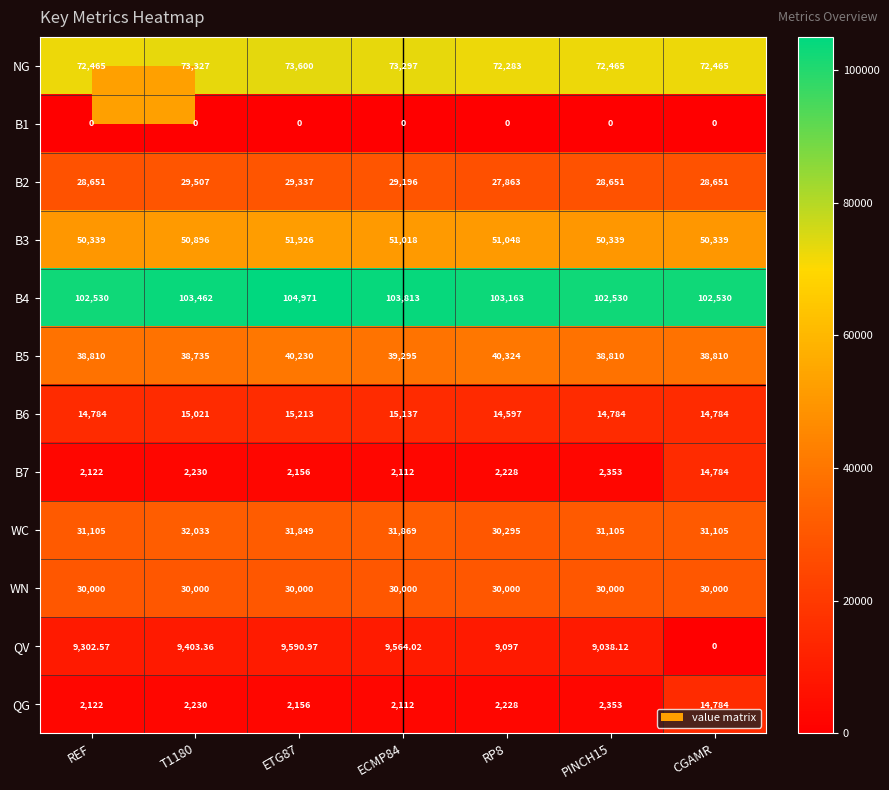

At which category is the sum across all series the highest?

CGAMR